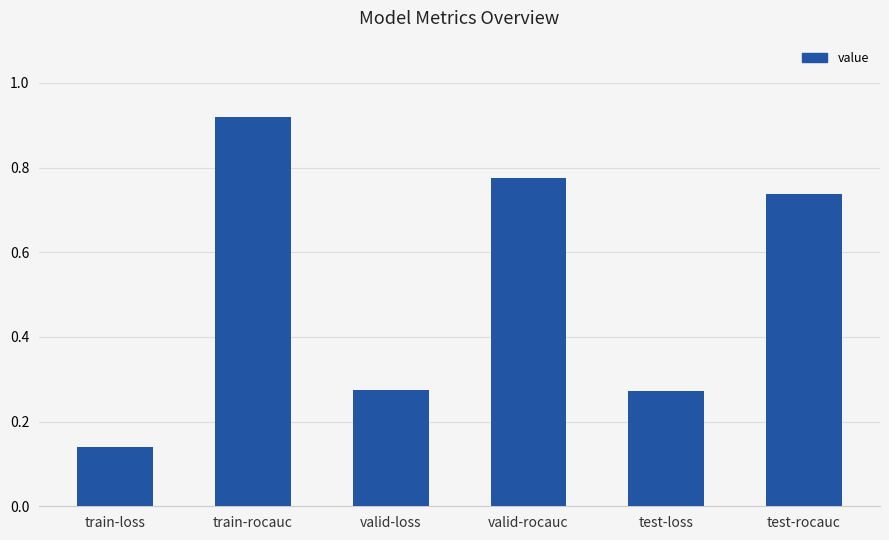

Which category has the highest value across all series?

train-rocauc